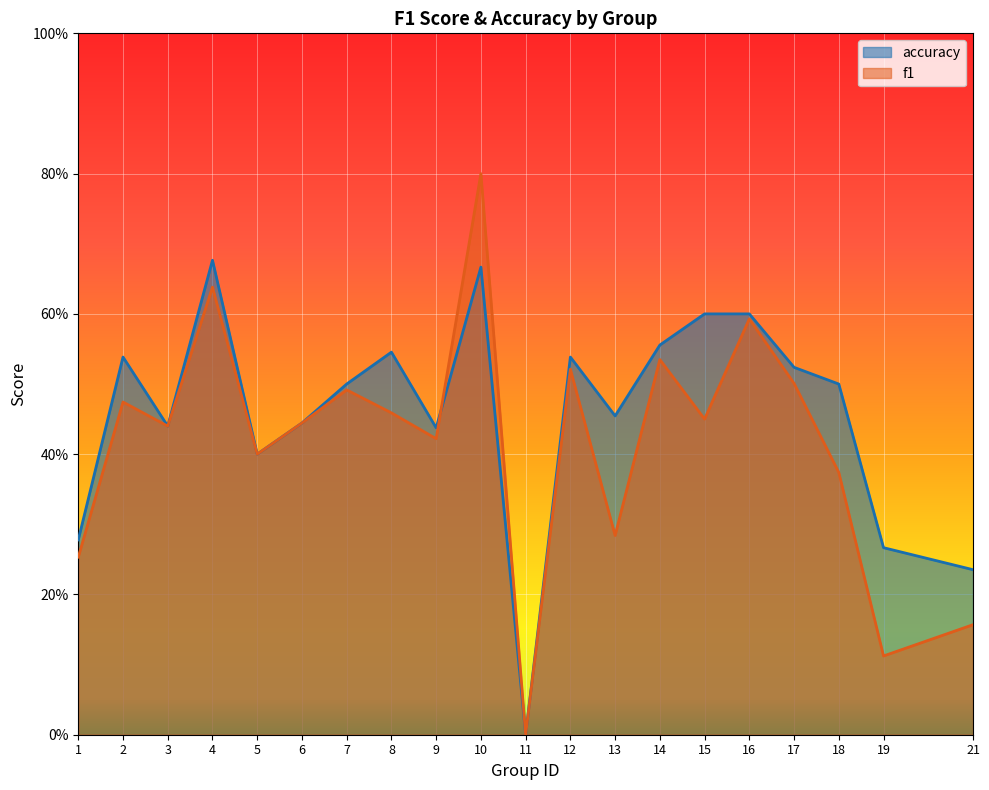

What is the average value of the accuracy series?

0.5